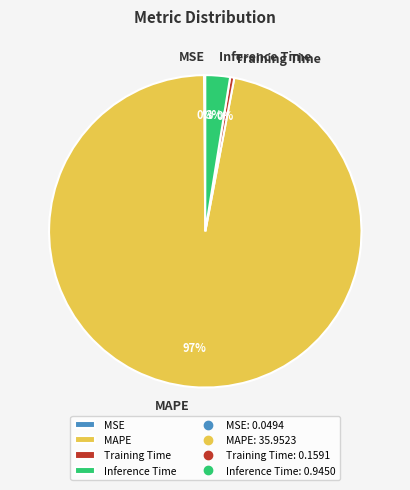

Which category has the biggest portion of the pie?

MAPE